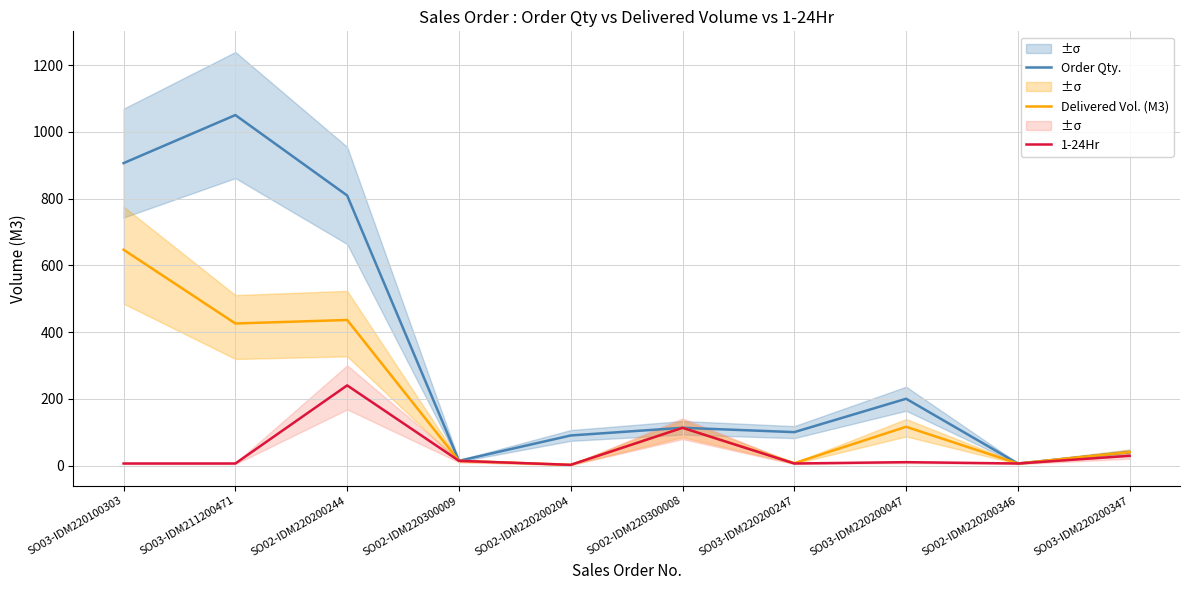

True or false: 1-24Hr has more than 0 points higher than both neighbors.

True